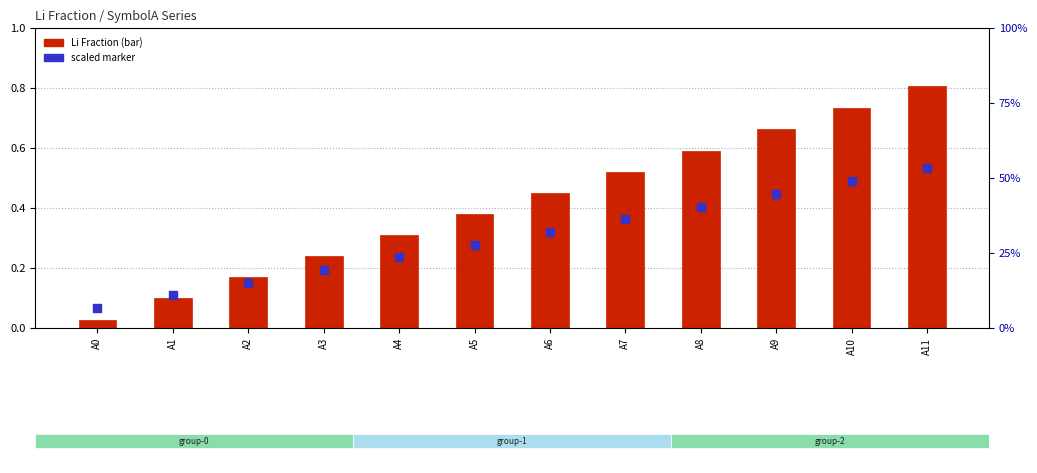

What are all the series names shown in the legend?

Li Fraction, scaled marker